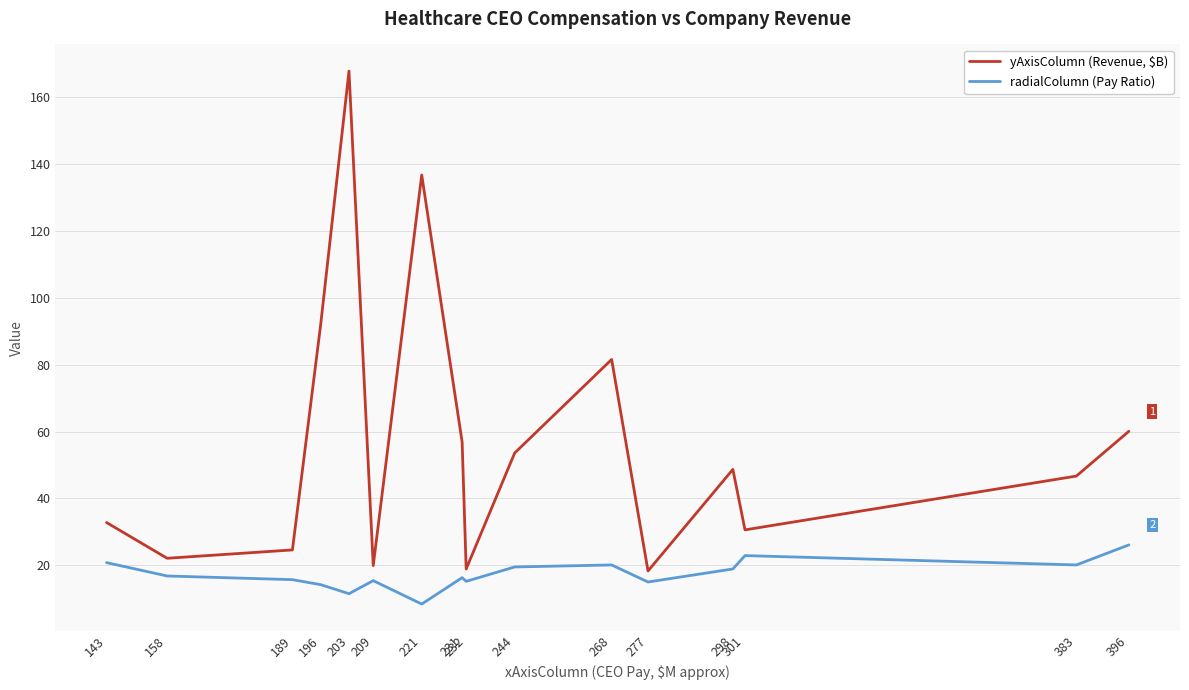

How many lines are shown in the chart?

2